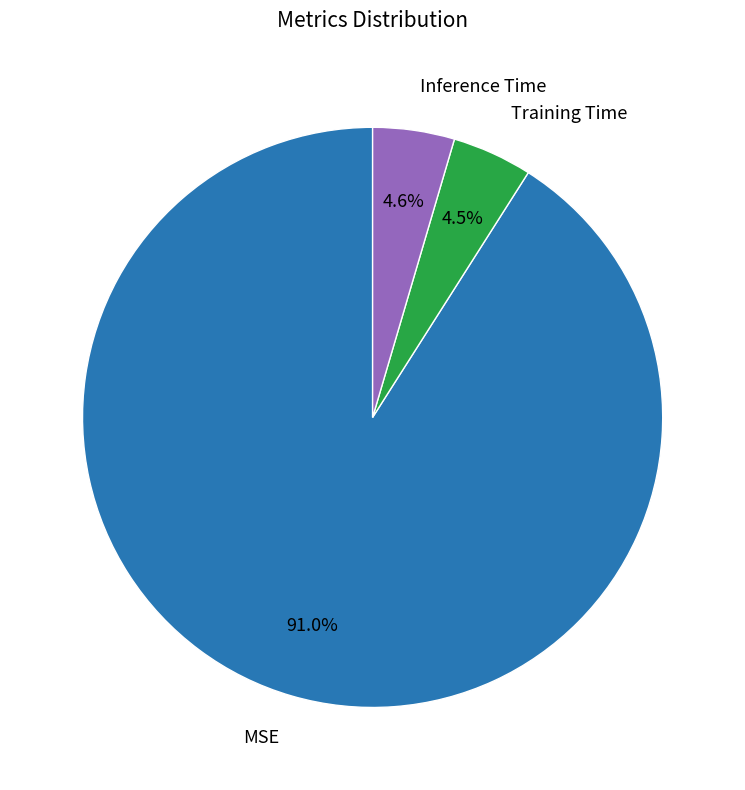

How many slices are in this pie chart?

3